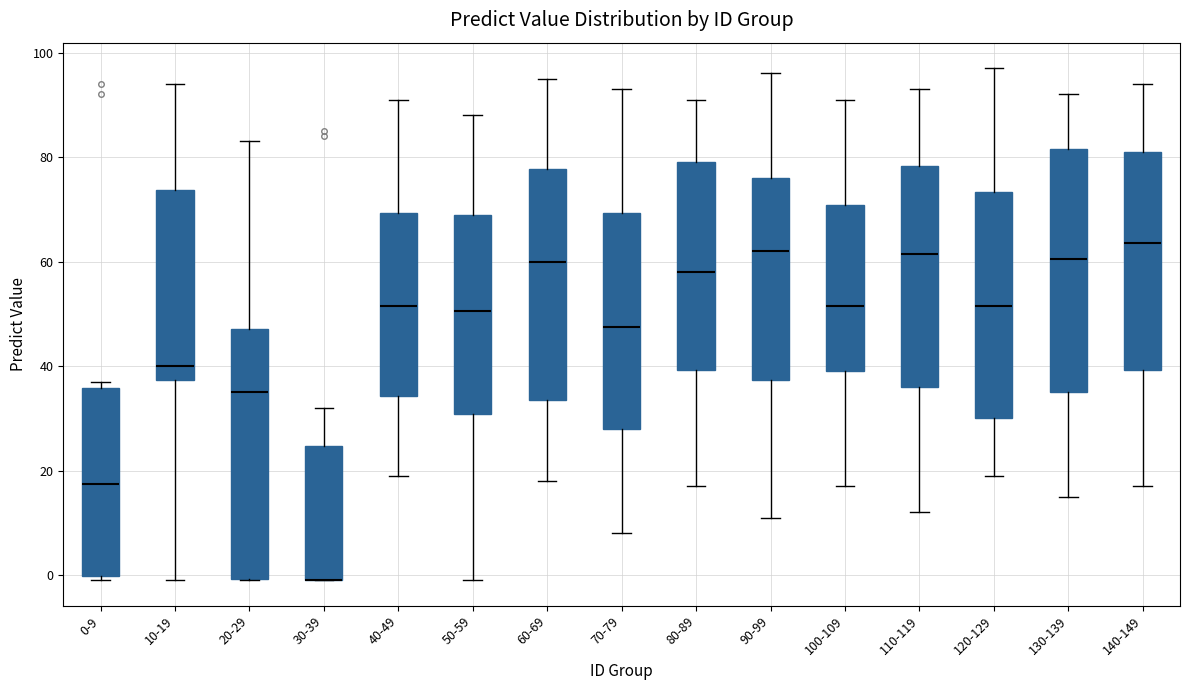

Reading left to right, transcribe this box plot: for each box, give where its median line is, the range the box spans, and where its two whiskers end, as read against the y-axis. The values are not printed on the chart, so give them approximately, as read against the axis.

0-9: median 18, box 0 to 36, whiskers 0 (just below the box's lower edge) to 38
10-19: median 40, box 38 to 74, whiskers 0 to 94
20-29: median 36, box 0 to 48, whiskers 0 to 84
30-39: median 0 (drawn on the box's lower edge), box 0 to 24, whiskers 0 to 32
40-49: median 52, box 34 to 70, whiskers 20 to 92
50-59: median 50, box 30 to 70, whiskers 0 to 88
60-69: median 60, box 34 to 78, whiskers 18 to 96
70-79: median 48, box 28 to 70, whiskers 8 to 94
80-89: median 58, box 40 to 80, whiskers 18 to 92
90-99: median 62, box 38 to 76, whiskers 12 to 96
100-109: median 52, box 40 to 70, whiskers 18 to 92
110-119: median 62, box 36 to 78, whiskers 12 to 94
120-129: median 52, box 30 to 74, whiskers 20 to 98
130-139: median 60, box 36 to 82, whiskers 16 to 92
140-149: median 64, box 40 to 82, whiskers 18 to 94